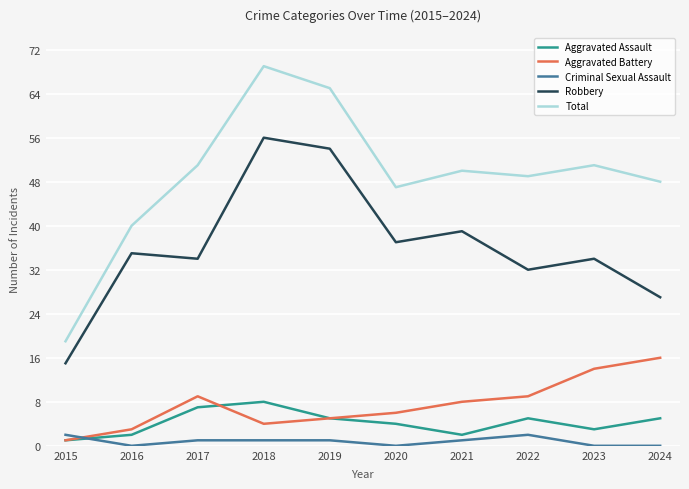

Reading right to left, what are all the values shown in this chart?

Aggravated Assault: 2024=5	2023=3	2022=5	2021=2	2020=4	2019=5	2018=8	2017=7	2016=2	2015=1
Aggravated Battery: 2024=16	2023=14	2022=9	2021=8	2020=6	2019=5	2018=4	2017=9	2016=3	2015=1
Criminal Sexual Assault: 2024=0	2023=0	2022=2	2021=1	2020=0	2019=1	2018=1	2017=1	2016=0	2015=2
Robbery: 2024=27	2023=34	2022=32	2021=39	2020=37	2019=54	2018=56	2017=34	2016=35	2015=15
Total: 2024=48	2023=51	2022=49	2021=50	2020=47	2019=65	2018=69	2017=51	2016=40	2015=19